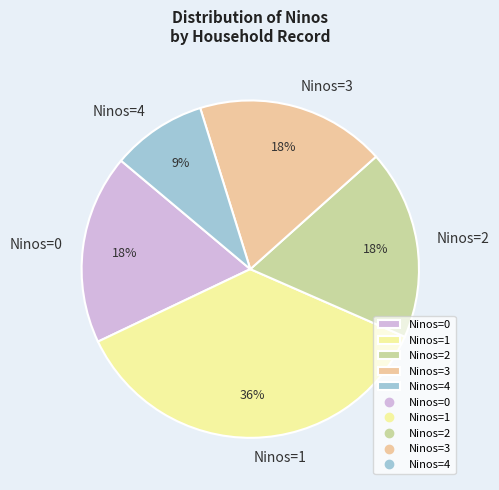

To the nearest percent, what portion does Ninos=2 represent?

18%